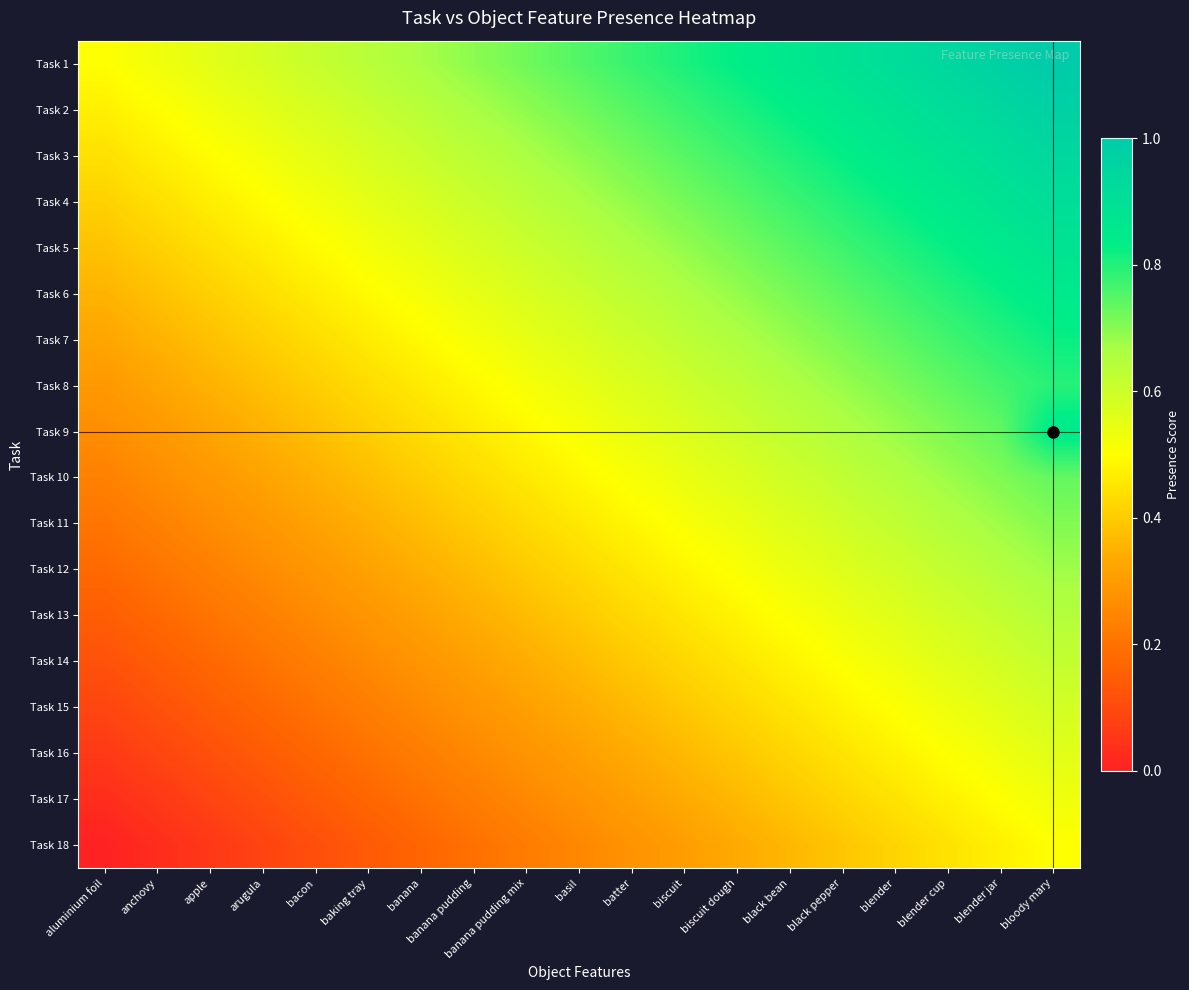

Reading right to left, extract all data points from this chart.

Task 1: bloody mary=1.0	blender jar=1.0	blender cup=0.9	blender=0.9	black pepper=0.9	black bean=0.9	biscuit dough=0.8	biscuit=0.8	batter=0.8	basil=0.8	banana pudding mix=0.7	banana pudding=0.7	banana=0.7	baking tray=0.6	bacon=0.6	arugula=0.6	apple=0.6	anchovy=0.5	aluminium foil=0.5
Task 2: bloody mary=1.0	blender jar=0.9	blender cup=0.9	blender=0.9	black pepper=0.9	black bean=0.8	biscuit dough=0.8	biscuit=0.8	batter=0.7	basil=0.7	banana pudding mix=0.7	banana pudding=0.7	banana=0.6	baking tray=0.6	bacon=0.6	arugula=0.6	apple=0.5	anchovy=0.5	aluminium foil=0.5
Task 3: bloody mary=0.9	blender jar=0.9	blender cup=0.9	blender=0.9	black pepper=0.8	black bean=0.8	biscuit dough=0.8	biscuit=0.7	batter=0.7	basil=0.7	banana pudding mix=0.7	banana pudding=0.6	banana=0.6	baking tray=0.6	bacon=0.6	arugula=0.5	apple=0.5	anchovy=0.5	aluminium foil=0.4
Task 4: bloody mary=0.9	blender jar=0.9	blender cup=0.9	blender=0.8	black pepper=0.8	black bean=0.8	biscuit dough=0.7	biscuit=0.7	batter=0.7	basil=0.7	banana pudding mix=0.6	banana pudding=0.6	banana=0.6	baking tray=0.6	bacon=0.5	arugula=0.5	apple=0.5	anchovy=0.4	aluminium foil=0.4
Task 5: bloody mary=0.9	blender jar=0.9	blender cup=0.8	blender=0.8	black pepper=0.8	black bean=0.7	biscuit dough=0.7	biscuit=0.7	batter=0.7	basil=0.6	banana pudding mix=0.6	banana pudding=0.6	banana=0.5	baking tray=0.5	bacon=0.5	arugula=0.5	apple=0.4	anchovy=0.4	aluminium foil=0.4
Task 6: bloody mary=0.9	blender jar=0.8	blender cup=0.8	blender=0.8	black pepper=0.7	black bean=0.7	biscuit dough=0.7	biscuit=0.7	batter=0.6	basil=0.6	banana pudding mix=0.6	banana pudding=0.5	banana=0.5	baking tray=0.5	bacon=0.5	arugula=0.4	apple=0.4	anchovy=0.4	aluminium foil=0.4
Task 7: bloody mary=0.8	blender jar=0.8	blender cup=0.8	blender=0.7	black pepper=0.7	black bean=0.7	biscuit dough=0.7	biscuit=0.6	batter=0.6	basil=0.6	banana pudding mix=0.5	banana pudding=0.5	banana=0.5	baking tray=0.5	bacon=0.4	arugula=0.4	apple=0.4	anchovy=0.4	aluminium foil=0.3
Task 8: bloody mary=0.8	blender jar=0.8	blender cup=0.7	blender=0.7	black pepper=0.7	black bean=0.7	biscuit dough=0.6	biscuit=0.6	batter=0.6	basil=0.5	banana pudding mix=0.5	banana pudding=0.5	banana=0.5	baking tray=0.4	bacon=0.4	arugula=0.4	apple=0.3	anchovy=0.3	aluminium foil=0.3
Task 9: bloody mary=0.8	blender jar=0.7	blender cup=0.7	blender=0.7	black pepper=0.7	black bean=0.6	biscuit dough=0.6	biscuit=0.6	batter=0.5	basil=0.5	banana pudding mix=0.5	banana pudding=0.5	banana=0.4	baking tray=0.4	bacon=0.4	arugula=0.3	apple=0.3	anchovy=0.3	aluminium foil=0.3
Task 10: bloody mary=0.7	blender jar=0.7	blender cup=0.7	blender=0.7	black pepper=0.6	black bean=0.6	biscuit dough=0.6	biscuit=0.5	batter=0.5	basil=0.5	banana pudding mix=0.5	banana pudding=0.4	banana=0.4	baking tray=0.4	bacon=0.3	arugula=0.3	apple=0.3	anchovy=0.3	aluminium foil=0.2
Task 11: bloody mary=0.7	blender jar=0.7	blender cup=0.7	blender=0.6	black pepper=0.6	black bean=0.6	biscuit dough=0.5	biscuit=0.5	batter=0.5	basil=0.5	banana pudding mix=0.4	banana pudding=0.4	banana=0.4	baking tray=0.3	bacon=0.3	arugula=0.3	apple=0.3	anchovy=0.2	aluminium foil=0.2
Task 12: bloody mary=0.7	blender jar=0.6	blender cup=0.6	blender=0.6	black pepper=0.6	black bean=0.5	biscuit dough=0.5	biscuit=0.5	batter=0.5	basil=0.4	banana pudding mix=0.4	banana pudding=0.4	banana=0.3	baking tray=0.3	bacon=0.3	arugula=0.3	apple=0.2	anchovy=0.2	aluminium foil=0.2
Task 13: bloody mary=0.6	blender jar=0.6	blender cup=0.6	blender=0.6	black pepper=0.5	black bean=0.5	biscuit dough=0.5	biscuit=0.5	batter=0.4	basil=0.4	banana pudding mix=0.4	banana pudding=0.3	banana=0.3	baking tray=0.3	bacon=0.3	arugula=0.2	apple=0.2	anchovy=0.2	aluminium foil=0.1
Task 14: bloody mary=0.6	blender jar=0.6	blender cup=0.6	blender=0.5	black pepper=0.5	black bean=0.5	biscuit dough=0.5	biscuit=0.4	batter=0.4	basil=0.4	banana pudding mix=0.3	banana pudding=0.3	banana=0.3	baking tray=0.3	bacon=0.2	arugula=0.2	apple=0.2	anchovy=0.1	aluminium foil=0.1
Task 15: bloody mary=0.6	blender jar=0.6	blender cup=0.5	blender=0.5	black pepper=0.5	black bean=0.4	biscuit dough=0.4	biscuit=0.4	batter=0.4	basil=0.3	banana pudding mix=0.3	banana pudding=0.3	banana=0.3	baking tray=0.2	bacon=0.2	arugula=0.2	apple=0.1	anchovy=0.1	aluminium foil=0.1
Task 16: bloody mary=0.6	blender jar=0.5	blender cup=0.5	blender=0.5	black pepper=0.4	black bean=0.4	biscuit dough=0.4	biscuit=0.4	batter=0.3	basil=0.3	banana pudding mix=0.3	banana pudding=0.3	banana=0.2	baking tray=0.2	bacon=0.2	arugula=0.1	apple=0.1	anchovy=0.1	aluminium foil=0.1
Task 17: bloody mary=0.5	blender jar=0.5	blender cup=0.5	blender=0.4	black pepper=0.4	black bean=0.4	biscuit dough=0.4	biscuit=0.3	batter=0.3	basil=0.3	banana pudding mix=0.3	banana pudding=0.2	banana=0.2	baking tray=0.2	bacon=0.1	arugula=0.1	apple=0.1	anchovy=0.1	aluminium foil=0.0
Task 18: bloody mary=0.5	blender jar=0.5	blender cup=0.4	blender=0.4	black pepper=0.4	black bean=0.4	biscuit dough=0.3	biscuit=0.3	batter=0.3	basil=0.2	banana pudding mix=0.2	banana pudding=0.2	banana=0.2	baking tray=0.1	bacon=0.1	arugula=0.1	apple=0.1	anchovy=0.0	aluminium foil=0.0